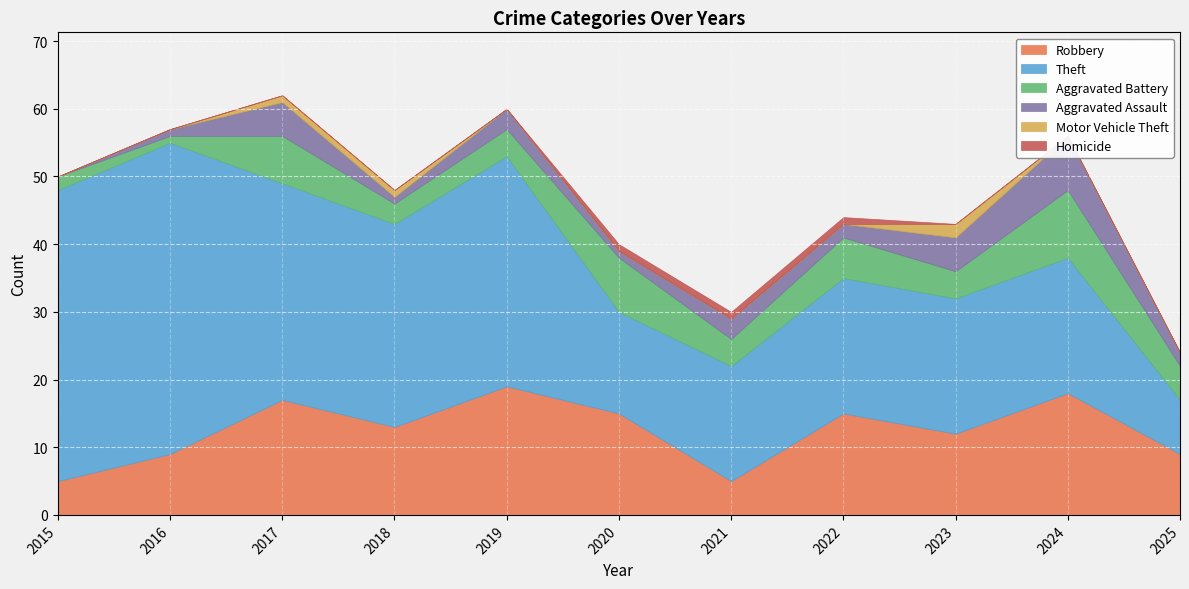

At how many categories does at least one series exceed 30?

4